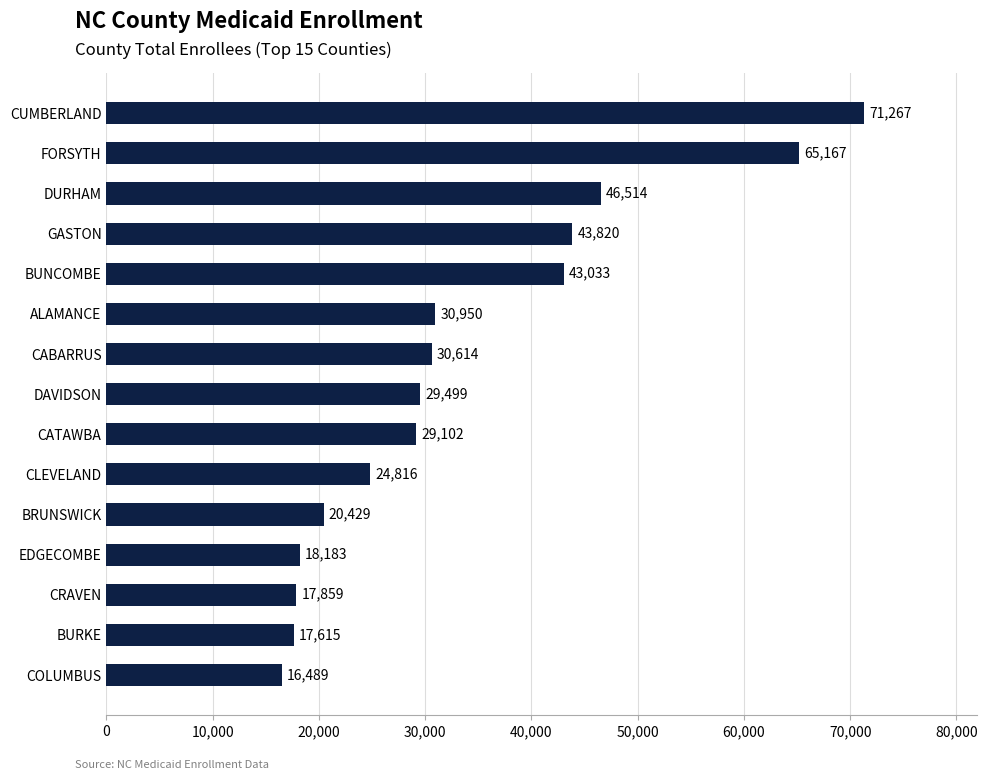

True or false: the data shows 16489 at COLUMBUS.

True